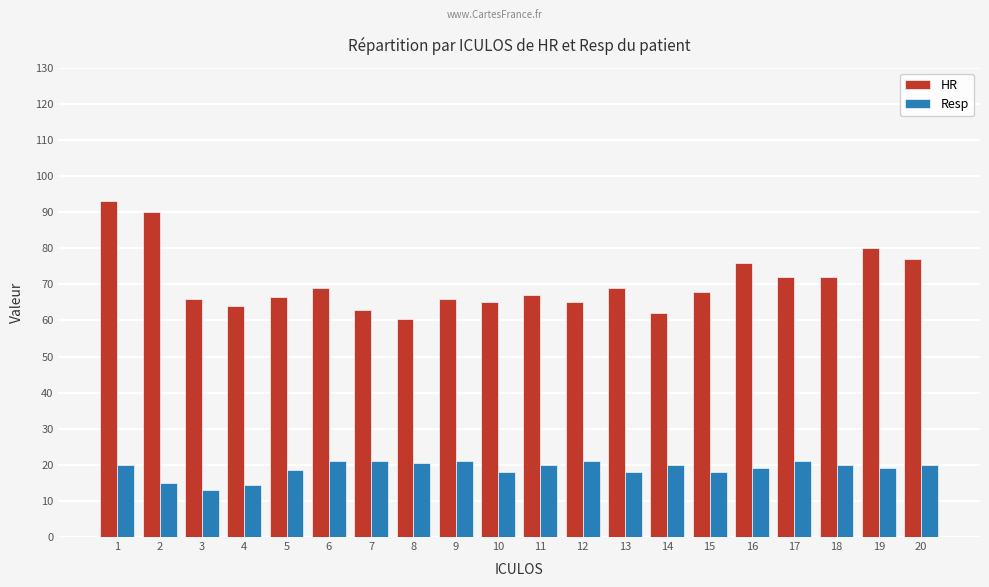

What is the sum of the HR values at 9 and 16?

142.0